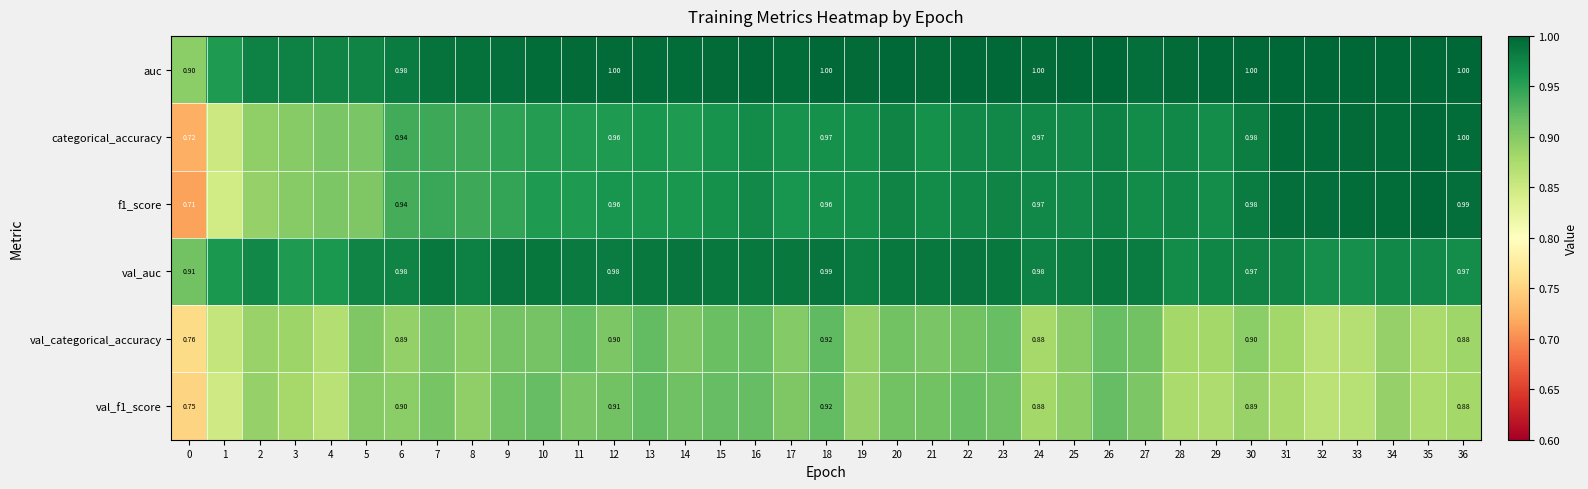

How many series are shown in this chart?

6